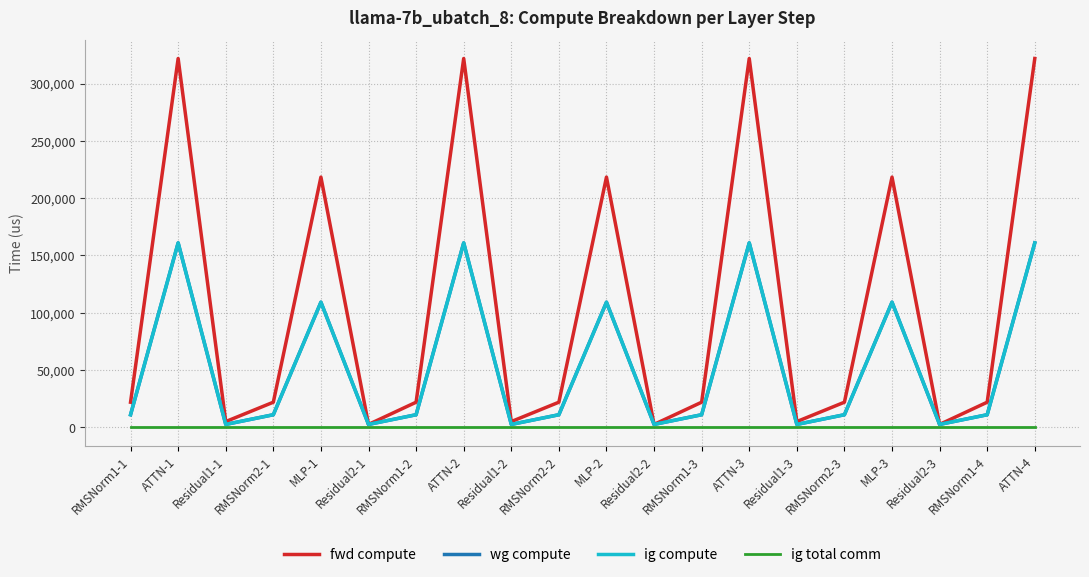

Is this an area chart (filled region under the line)?

No